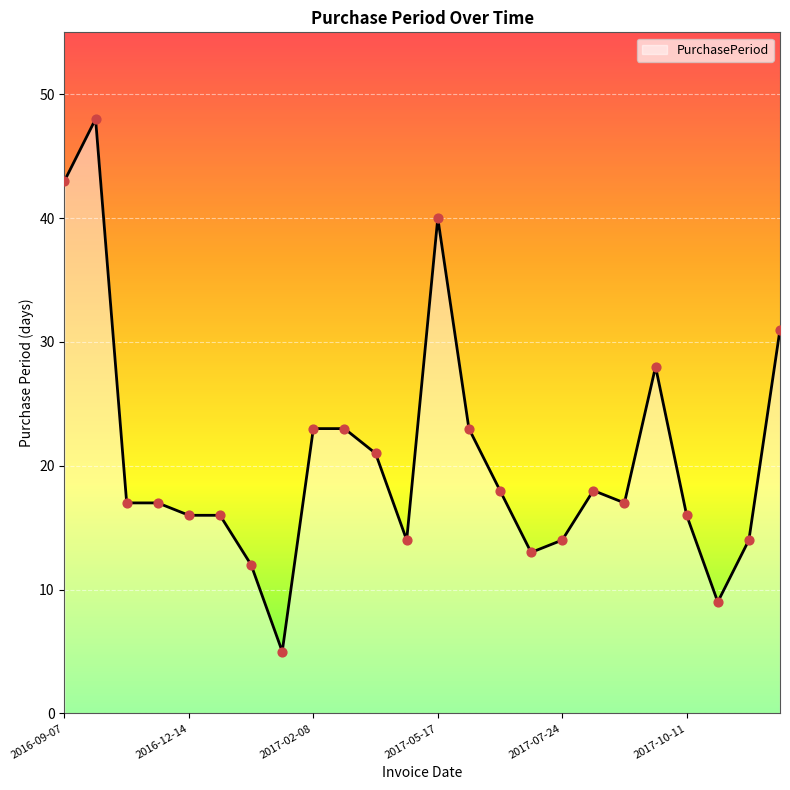

What is the greatest value displayed?

48